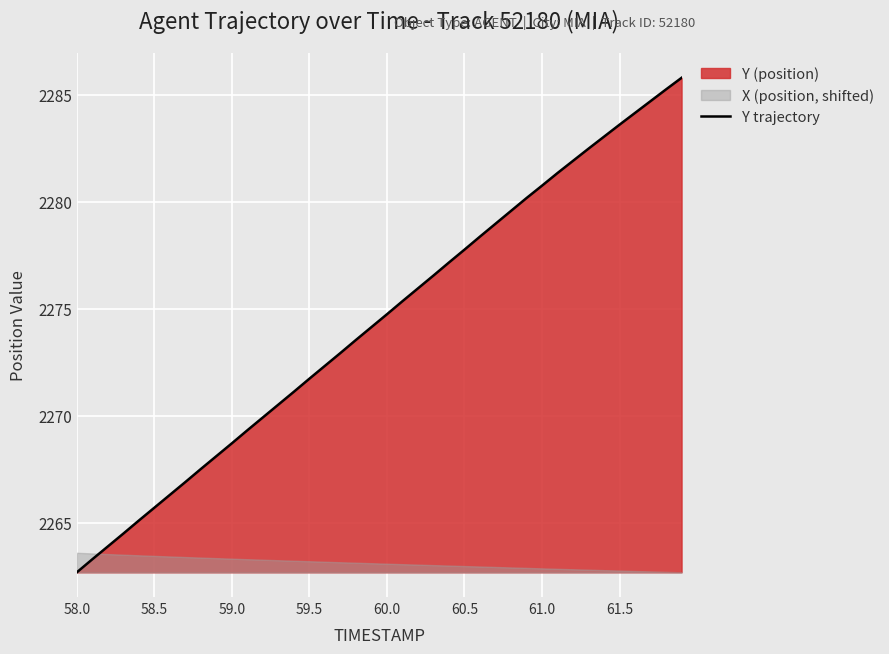

What is the highest value of the Y trajectory series?

2285.8